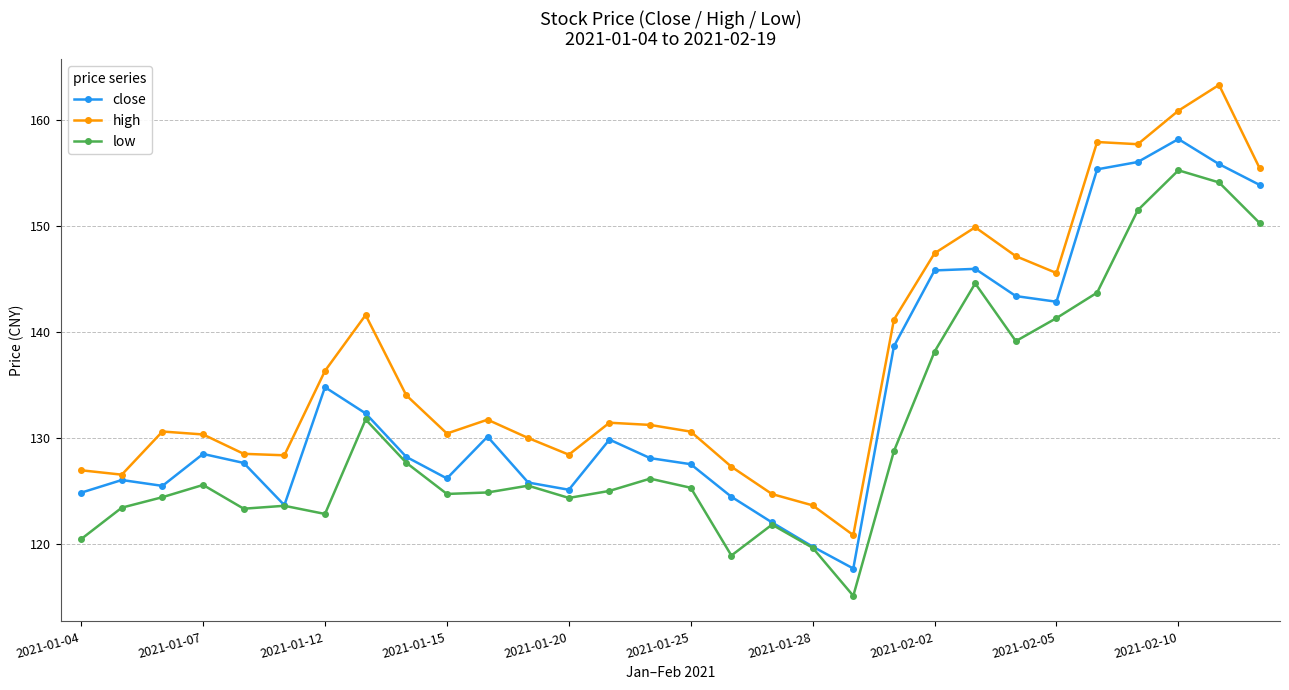

What is the minimum value shown in the chart?

115.1